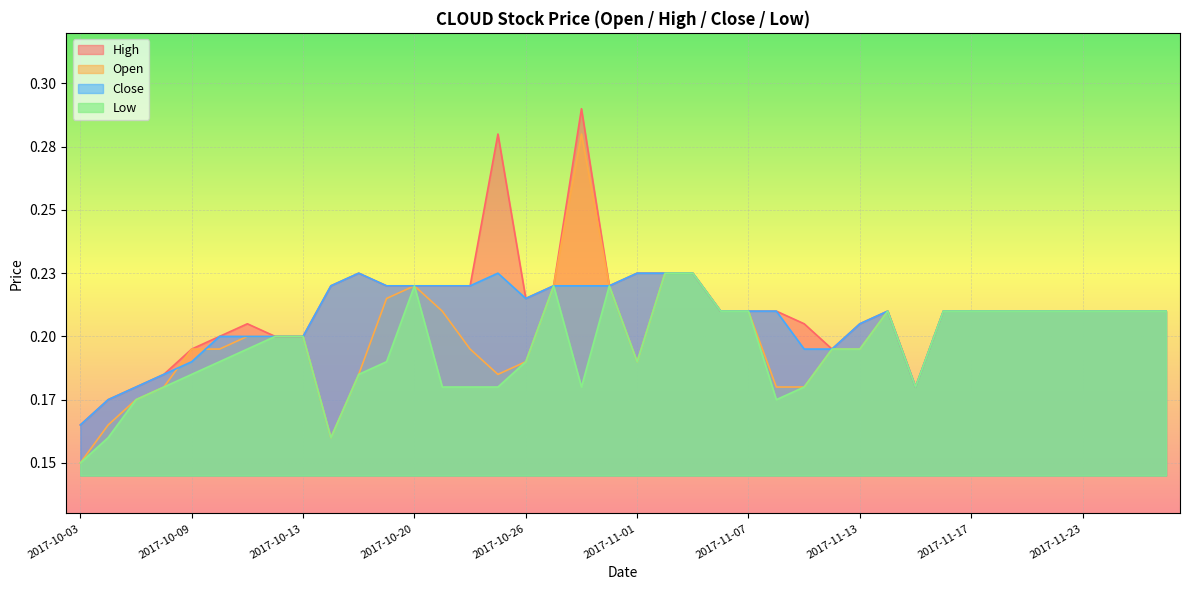

Rank the series by their maximum value, from lowest to highest.

close, low, open, high